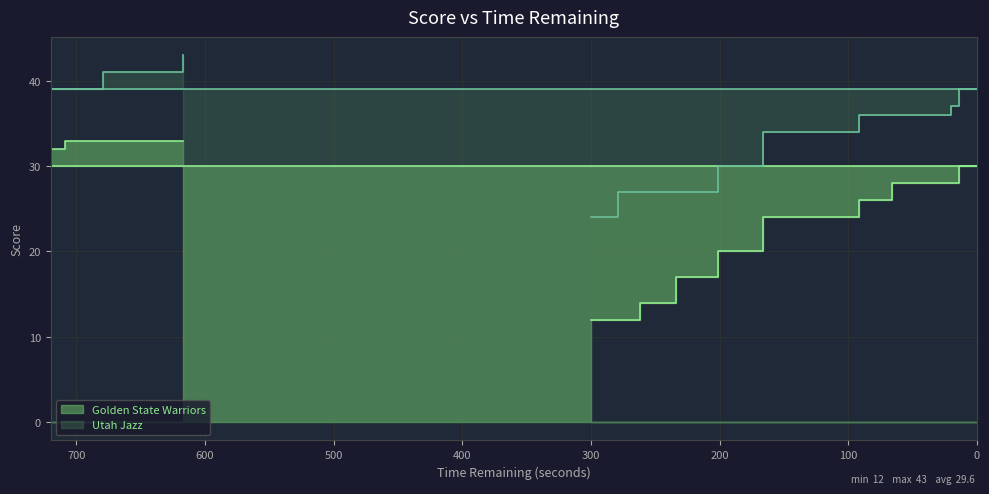

What is the difference between the second highest and second lowest values in the Golden State Warriors series?

21